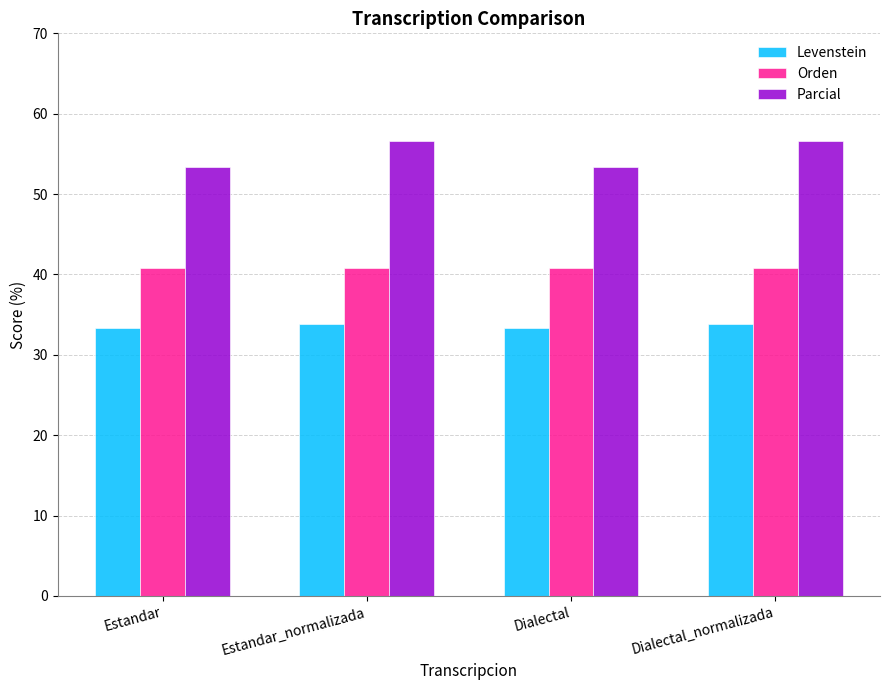

The value of Orden at Estandar_normalizada is 72.6. True or false?

False